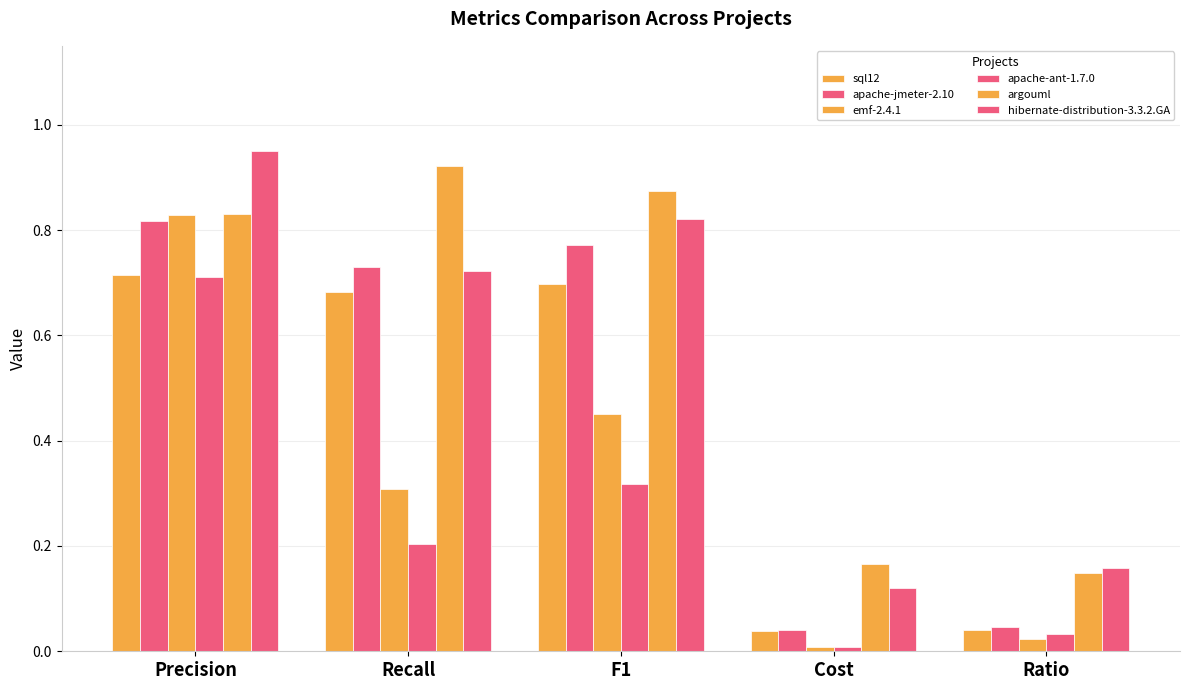

How many groups of bars are there?

5